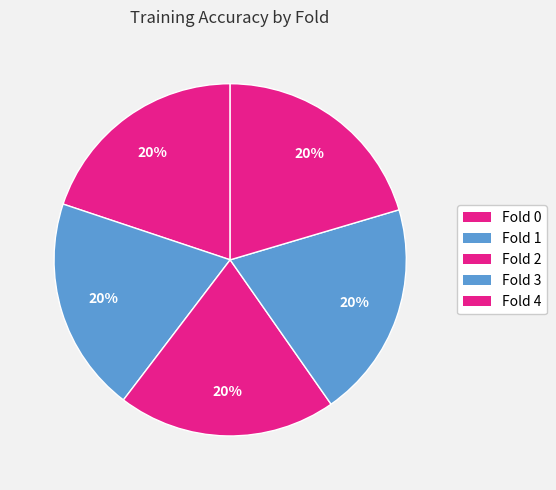

True or false: Fold 1 accounts for 7% of the total.

False